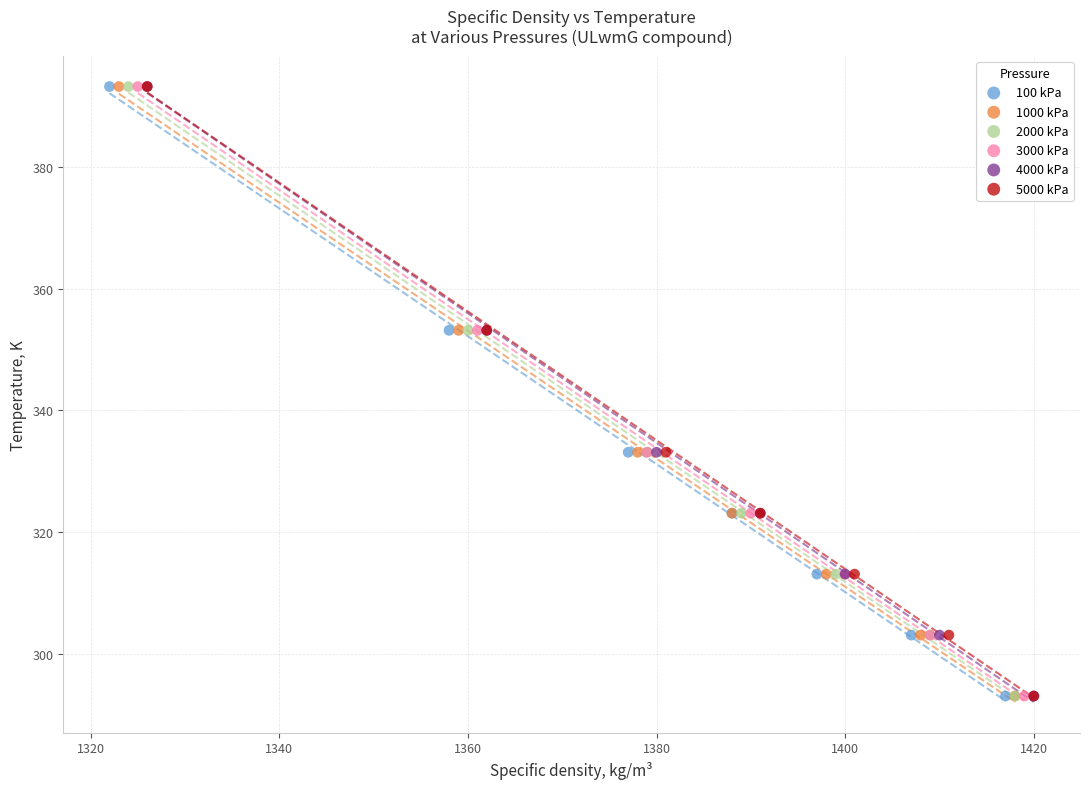

What are all the series names shown in the legend?

100 kPa, 1000 kPa, 2000 kPa, 3000 kPa, 4000 kPa, 5000 kPa